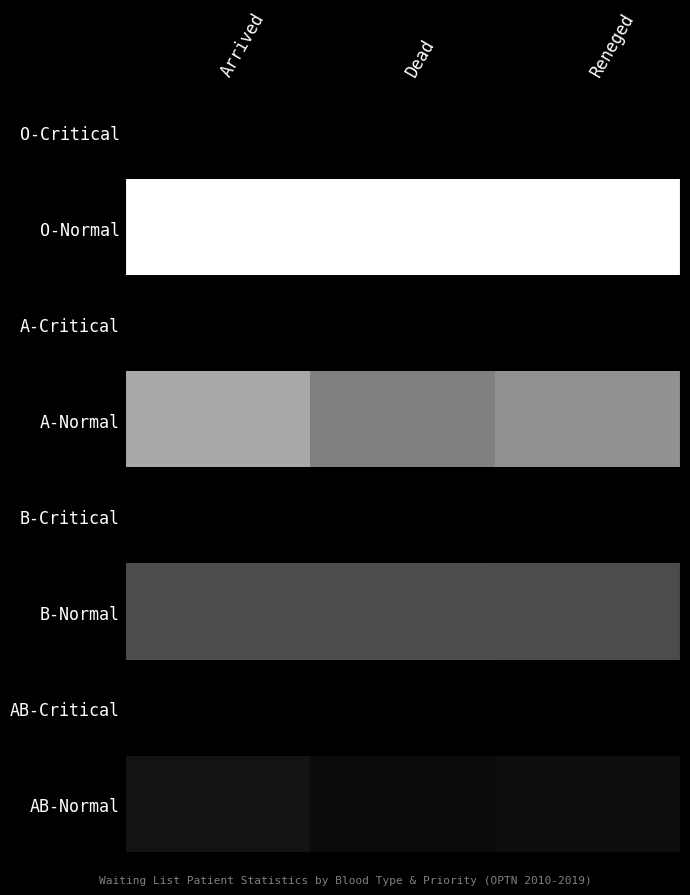

Which label corresponds to the smallest value in the chart?

Arrived